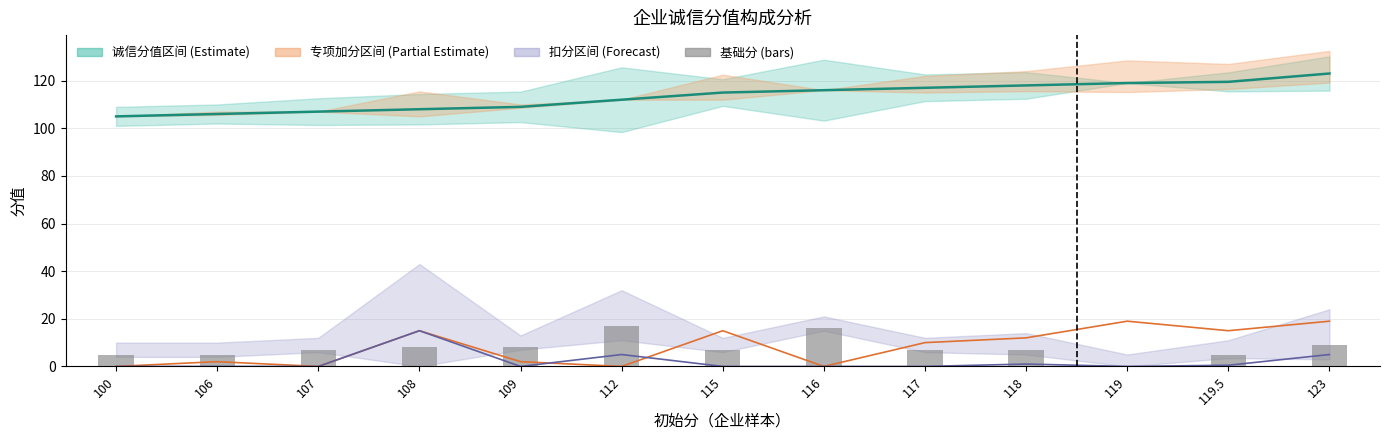

Does the chart contain stacked bars?

No